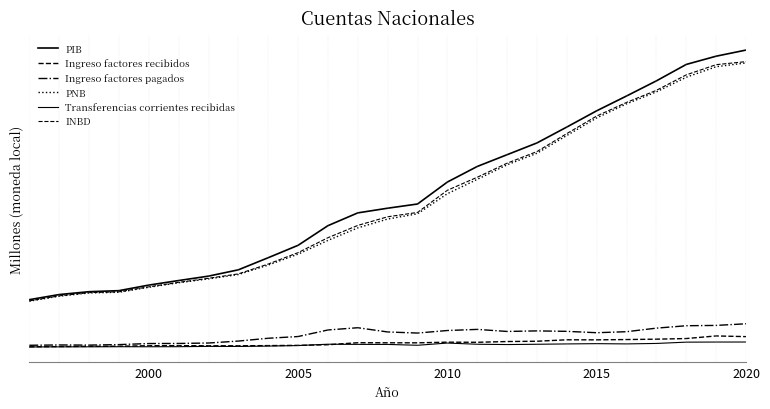

Does the chart display data point markers on the line(s)?

No